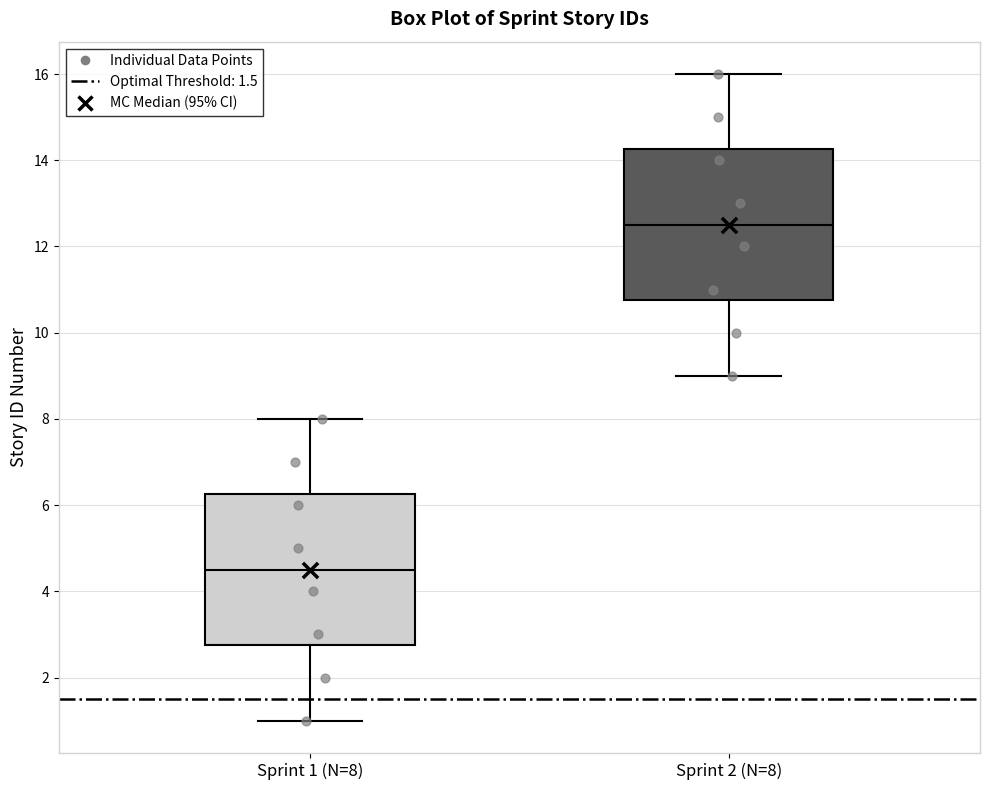

Which box has the lowest median line?

Sprint 1 (N=8)